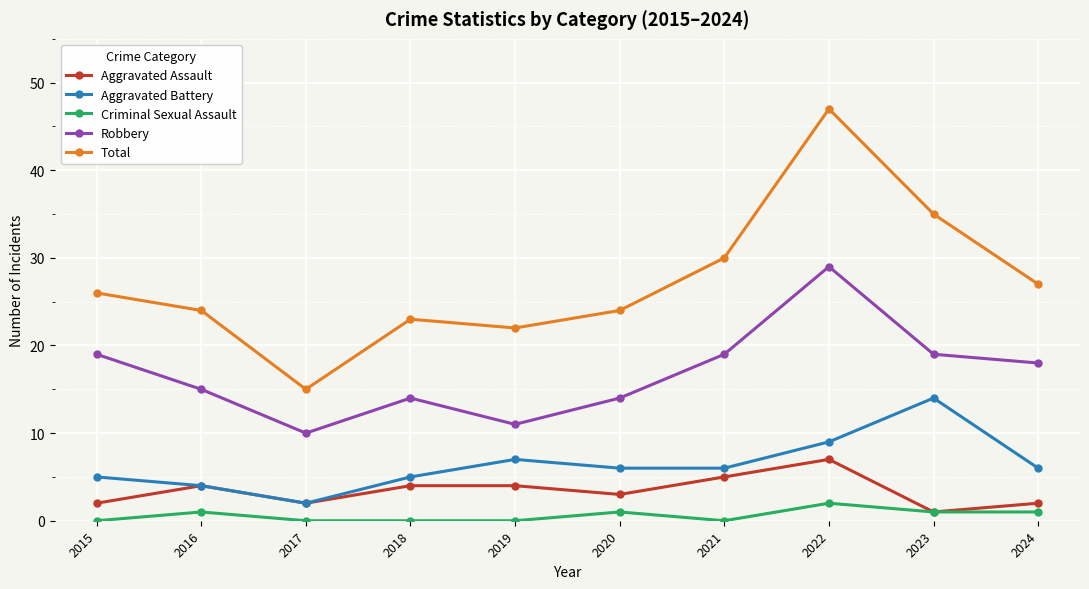

What value does the Robbery series have at 2019?

11